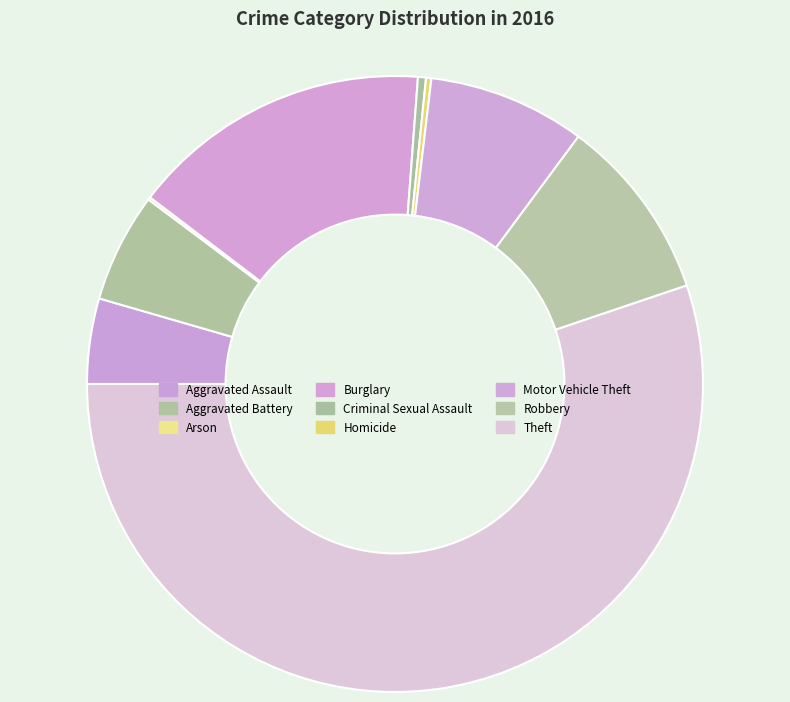

The Criminal Sexual Assault slice represents 0% of the pie. True or false?

True